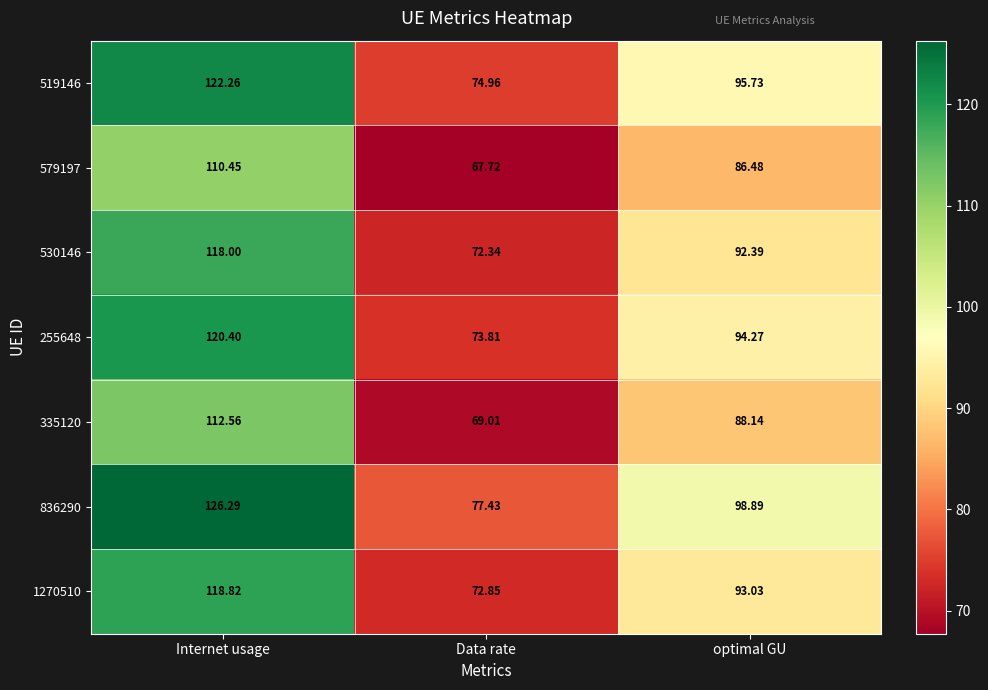

Which label corresponds to the smallest value in the chart?

Data rate